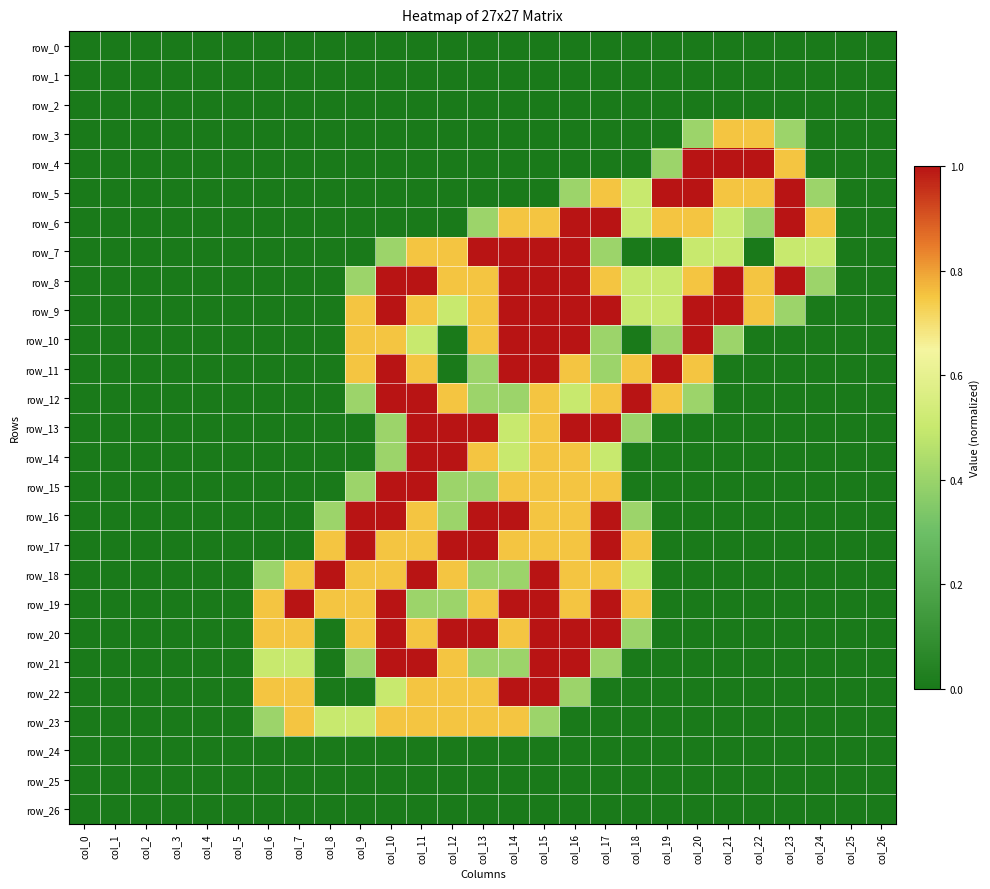

What is the sum of the row_10 values at col_22 and col_13?

0.8